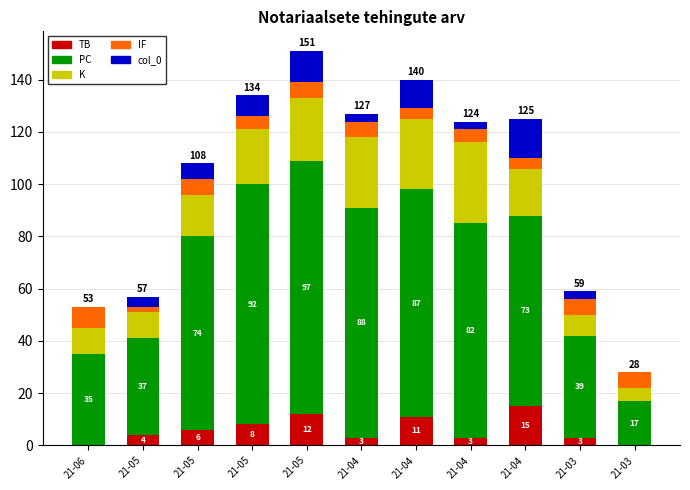

What is the sum of the TB values at 21-05 and 21-05?

10